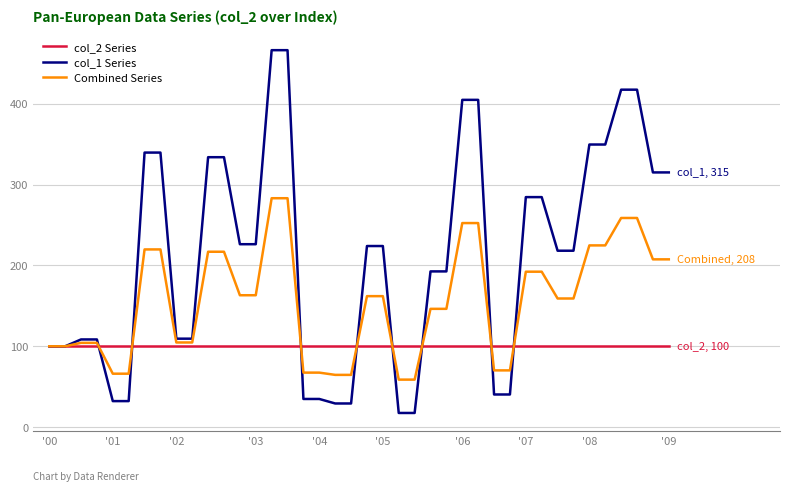

Count the number of data series in this chart.

3